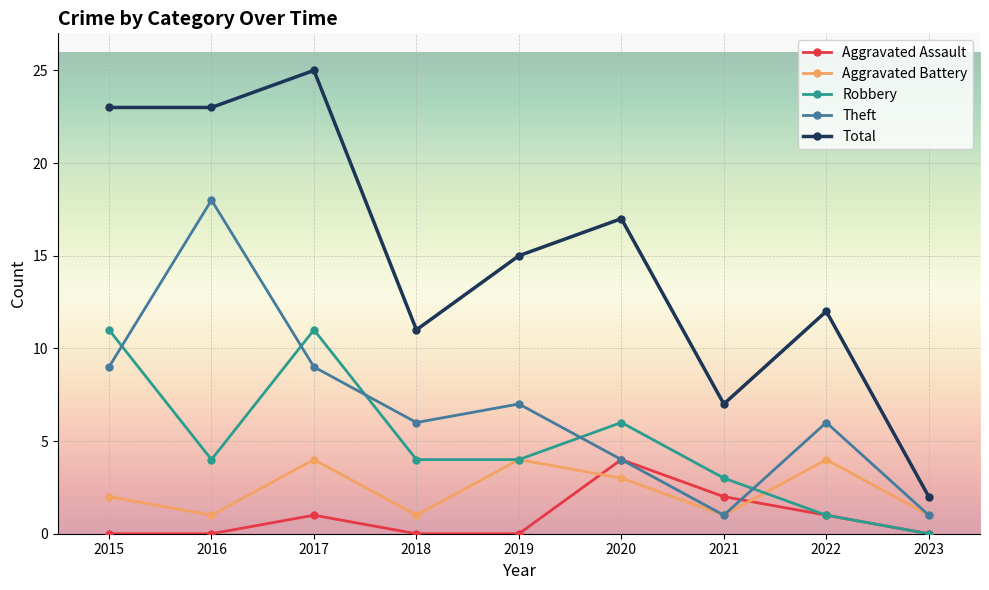

Which series changed the most between 2015 and 2020?

Total